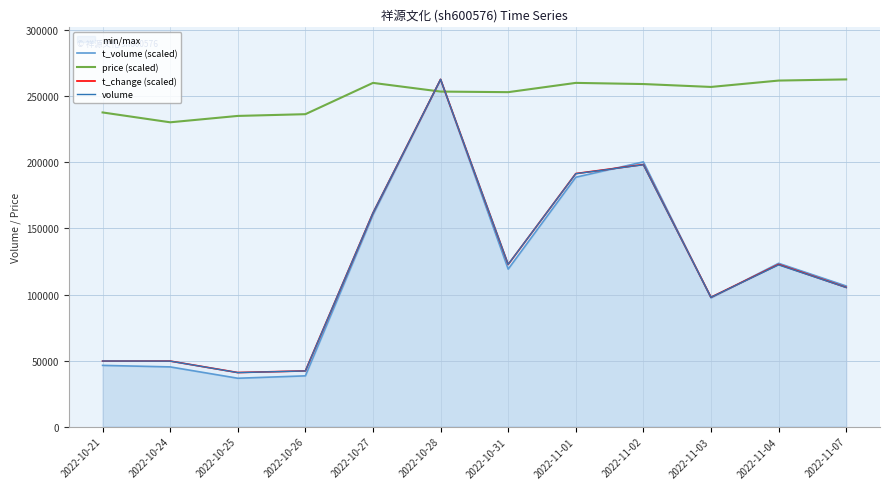

What is the difference between the second highest and second lowest values in the volume series?

156113.0